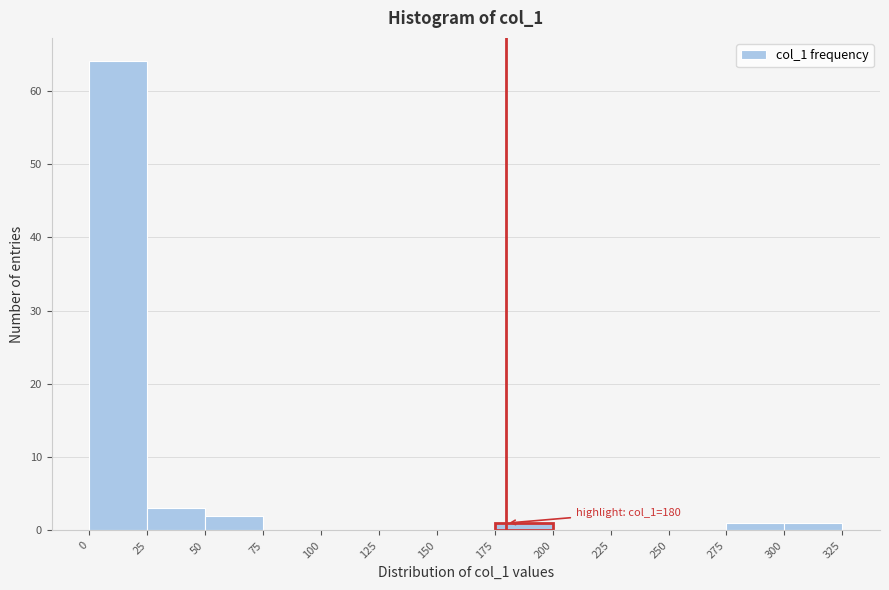

Over which range of the x-axis is the bar tallest?

0 to 25